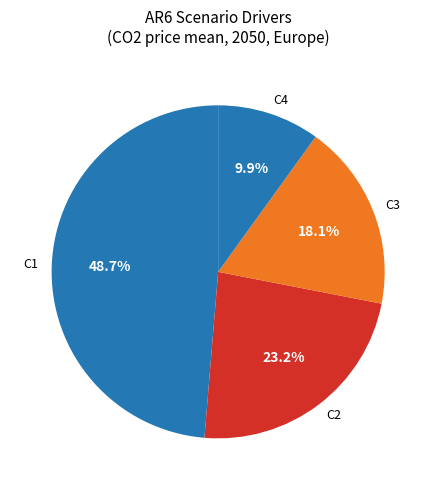

How many segments does this pie chart have?

4